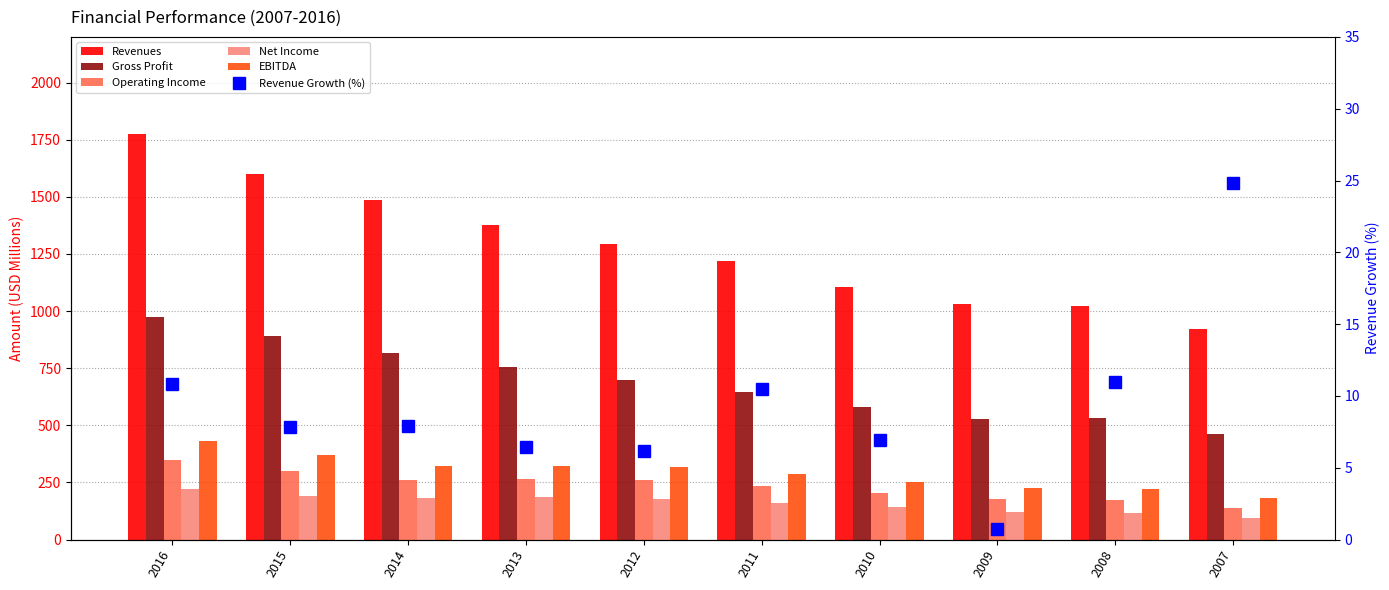

At how many categories does at least one series exceed 331?

10